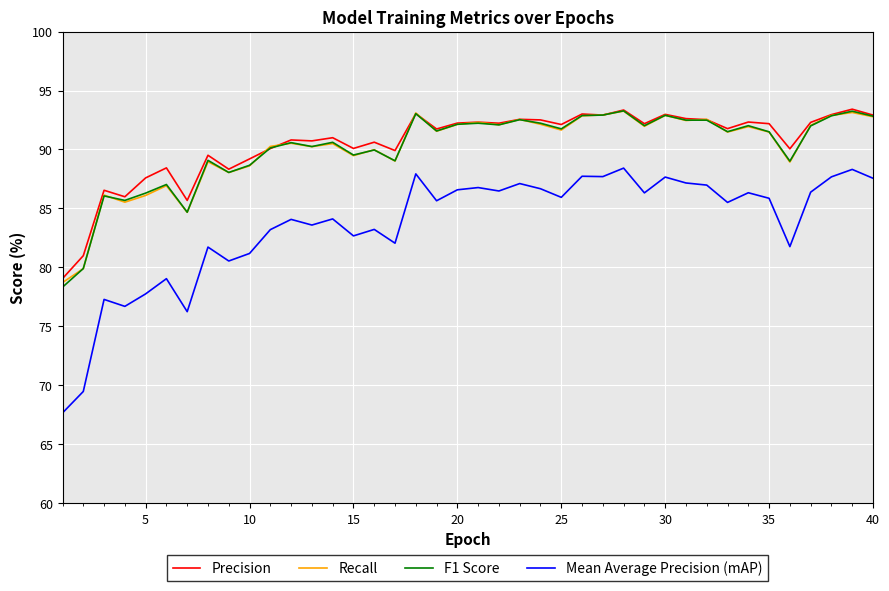

Count the number of data series in this chart.

4